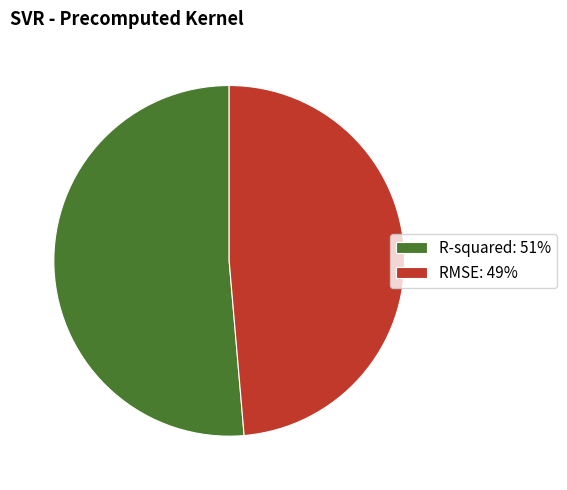

How many segments does this pie chart have?

2